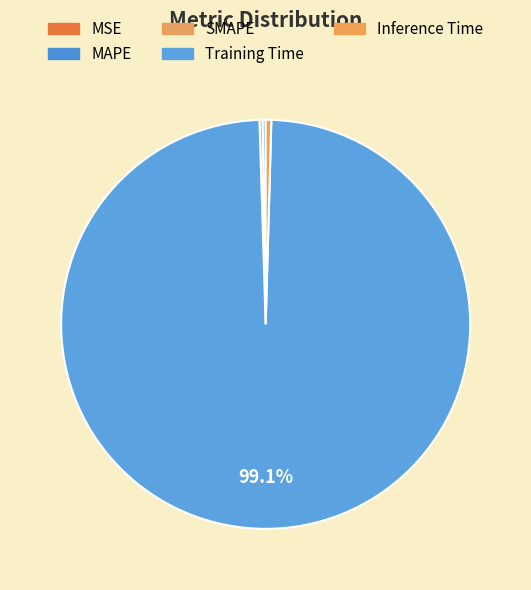

The SMAPE slice represents 0% of the pie. True or false?

True